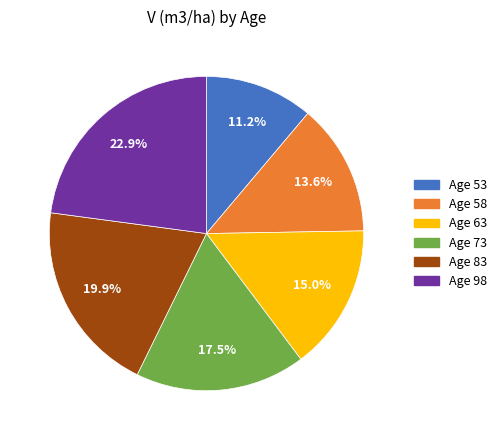

Is there any slice that represents more than half of the pie?

No